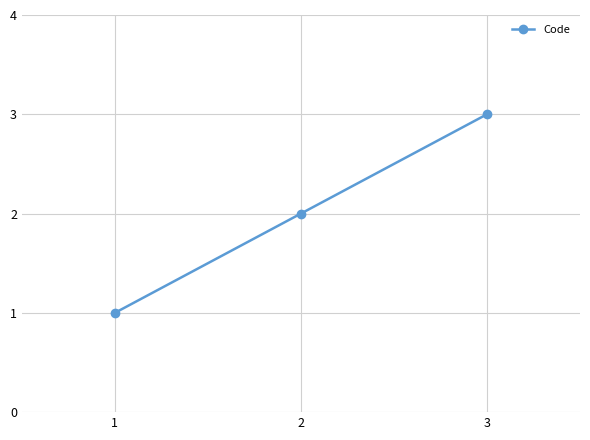

How many values are between 1 and 3?

3